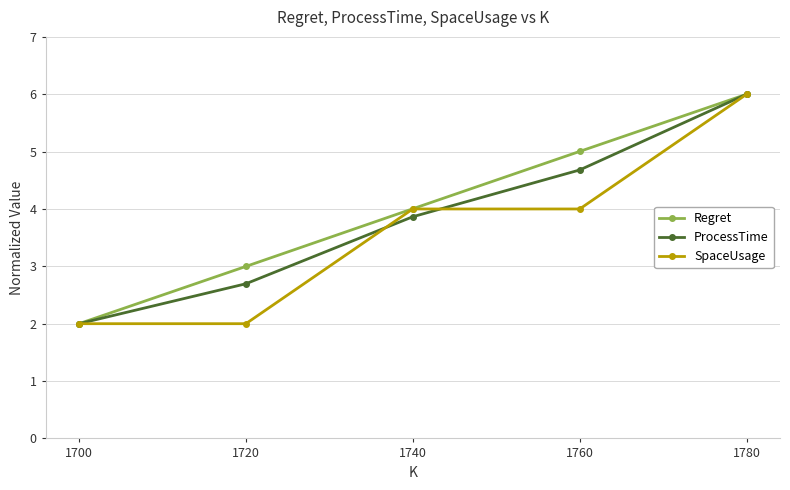

Is the value of Regret at 1780 greater than the value of SpaceUsage at 1720?

Yes